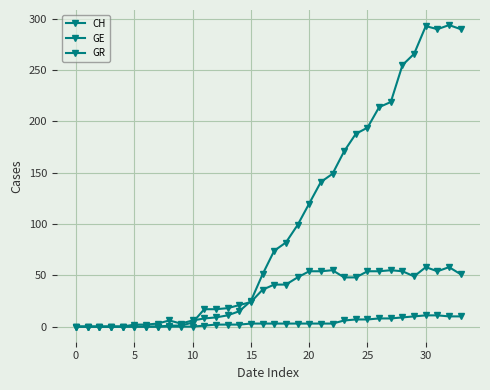

How many data points does each series have?

34